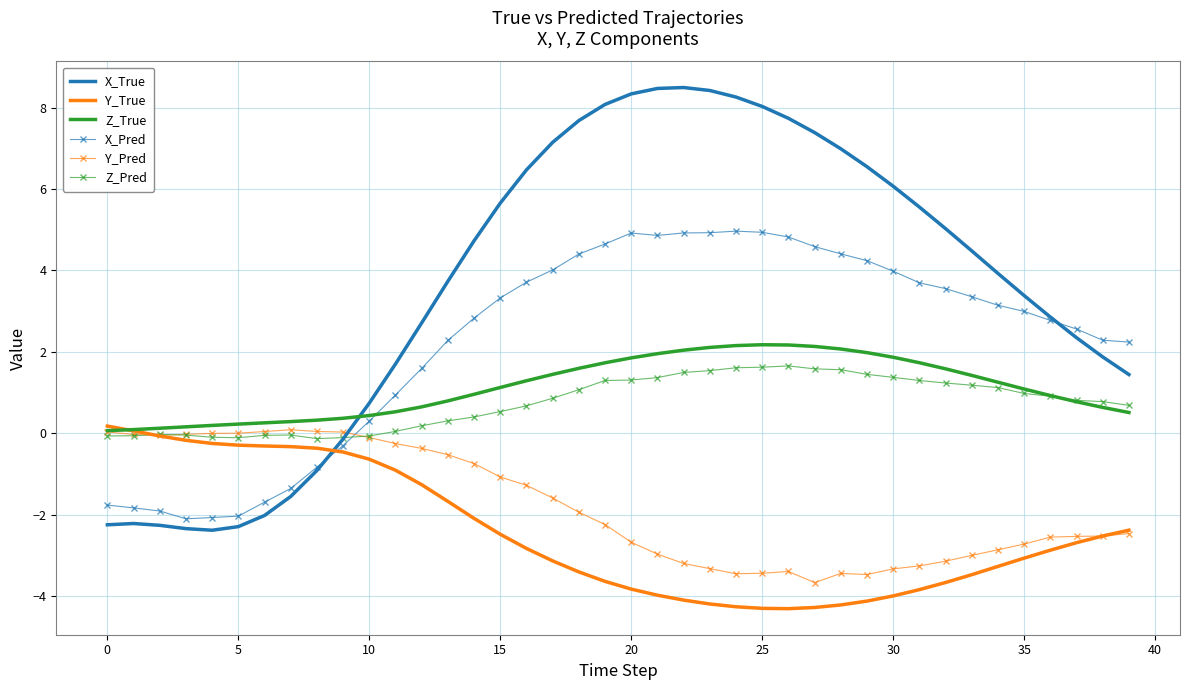

What is the average value of the X_Pred series?

2.3